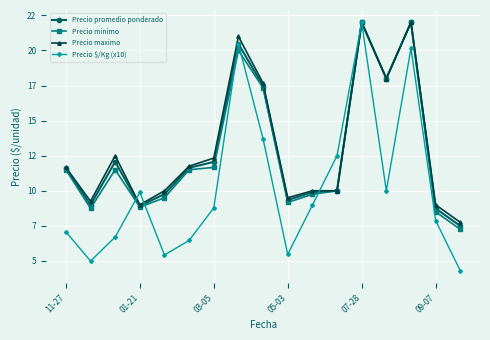

True or false: Precio $/Kg (x10) and Precio promedio ponderado intersect in this chart.

True